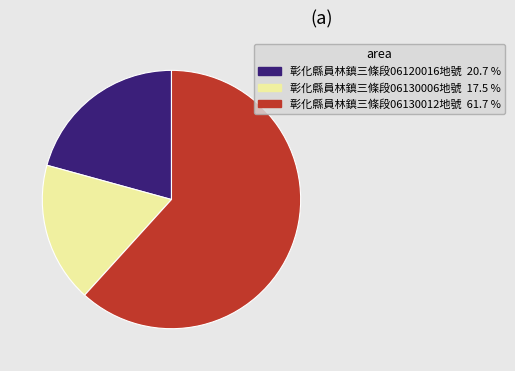

Is there any slice that represents more than half of the pie?

Yes